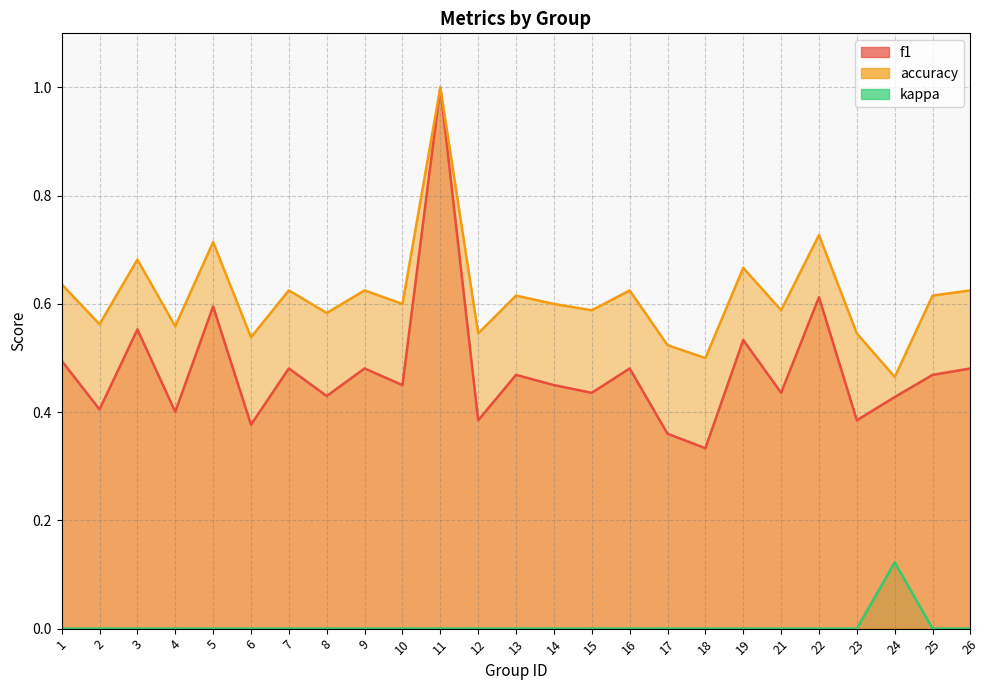

Is the value of kappa at 5 greater than the value of accuracy at 14?

No